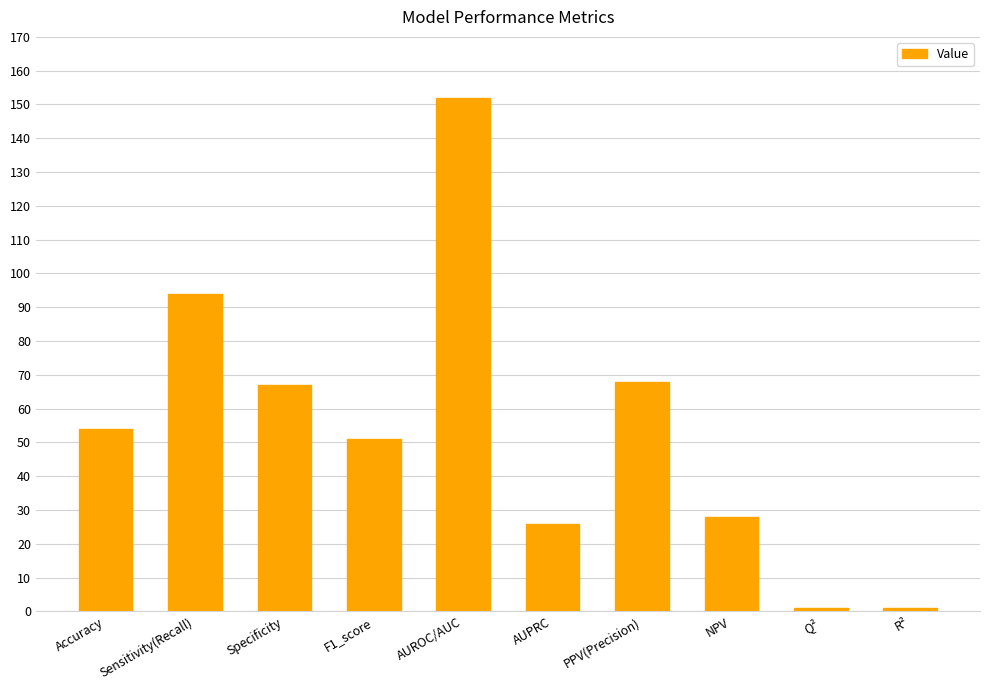

The value at Specificity is 67. True or false?

True